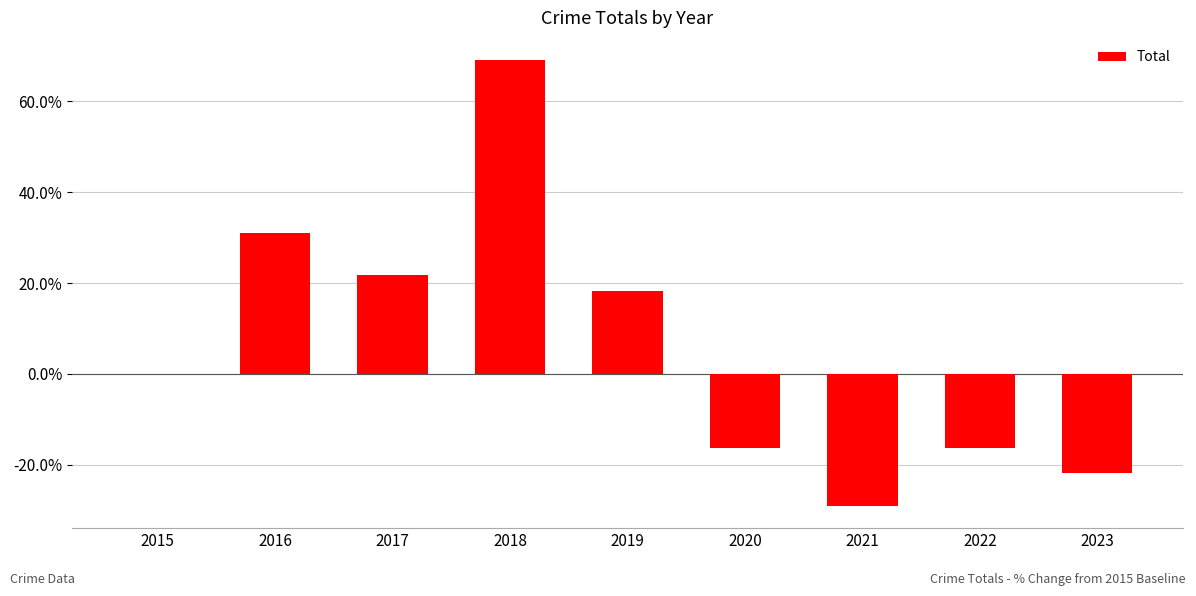

What is the approximate value at 2023?

-21.8